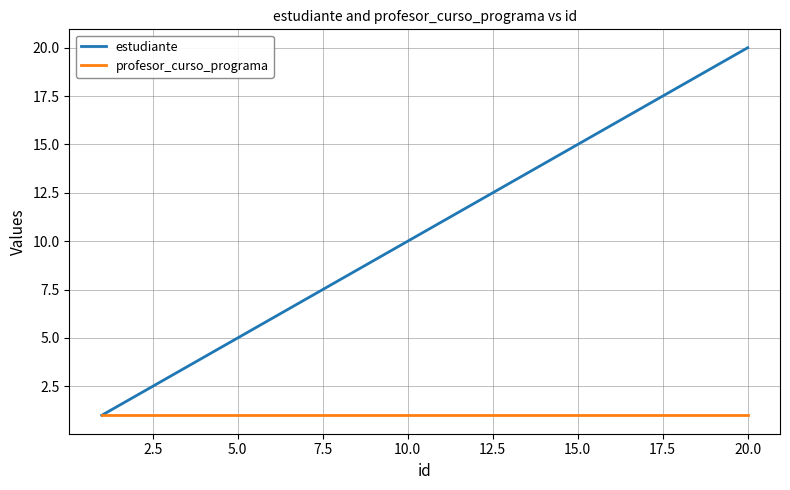

What is the difference between the maximum and minimum values in the estudiante series?

19